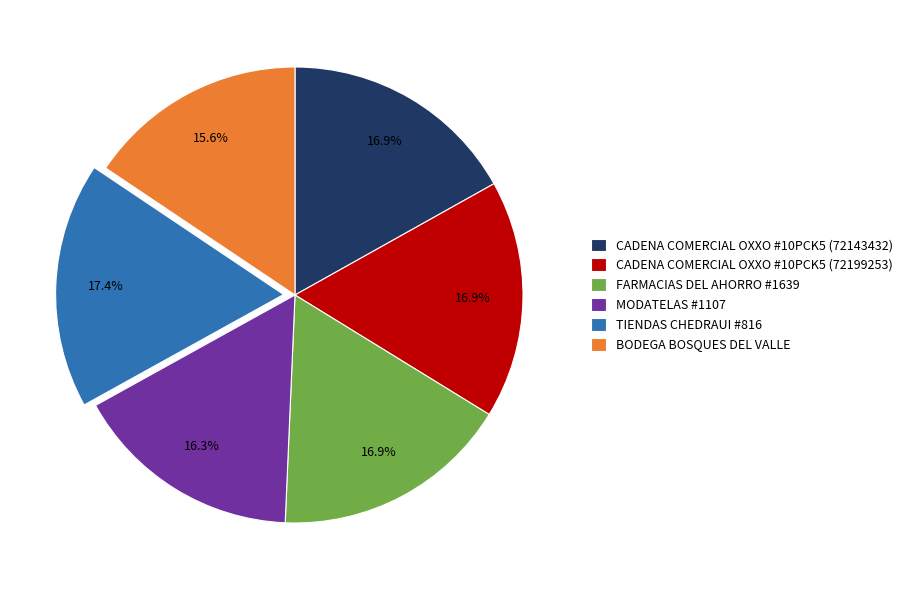

Do BODEGA BOSQUES DEL VALLE and TIENDAS CHEDRAUI #816 together represent more than half of the pie?

No